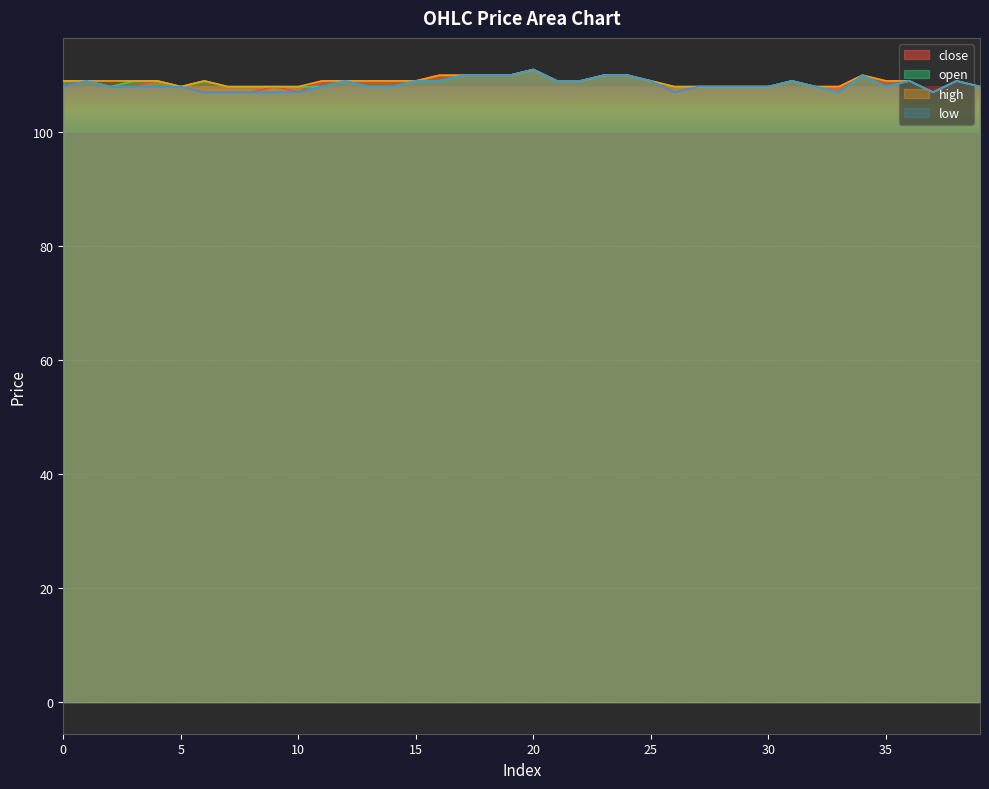

How many values in the high series are below 109?

14